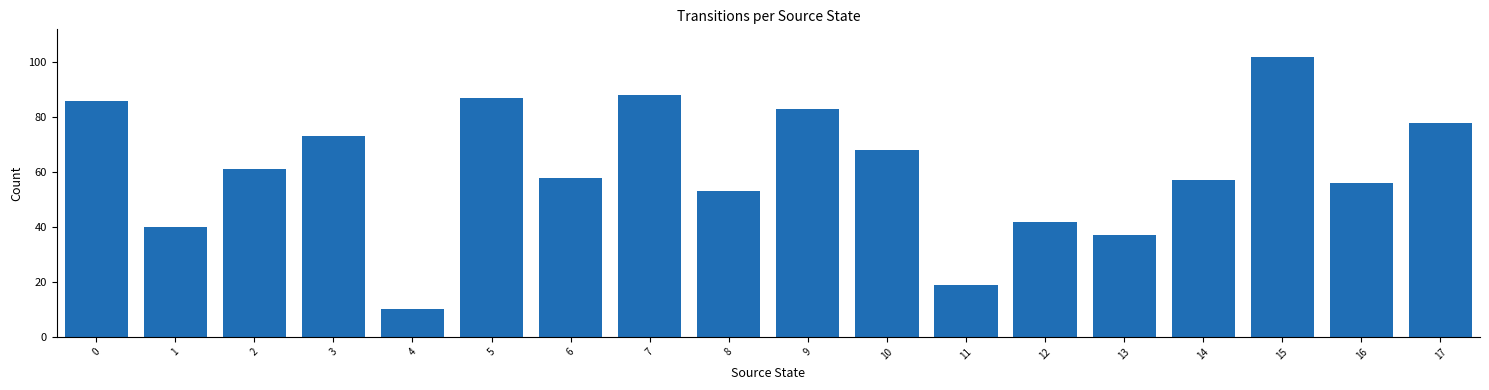

What is the approximate value at 3, to the nearest 5?

75